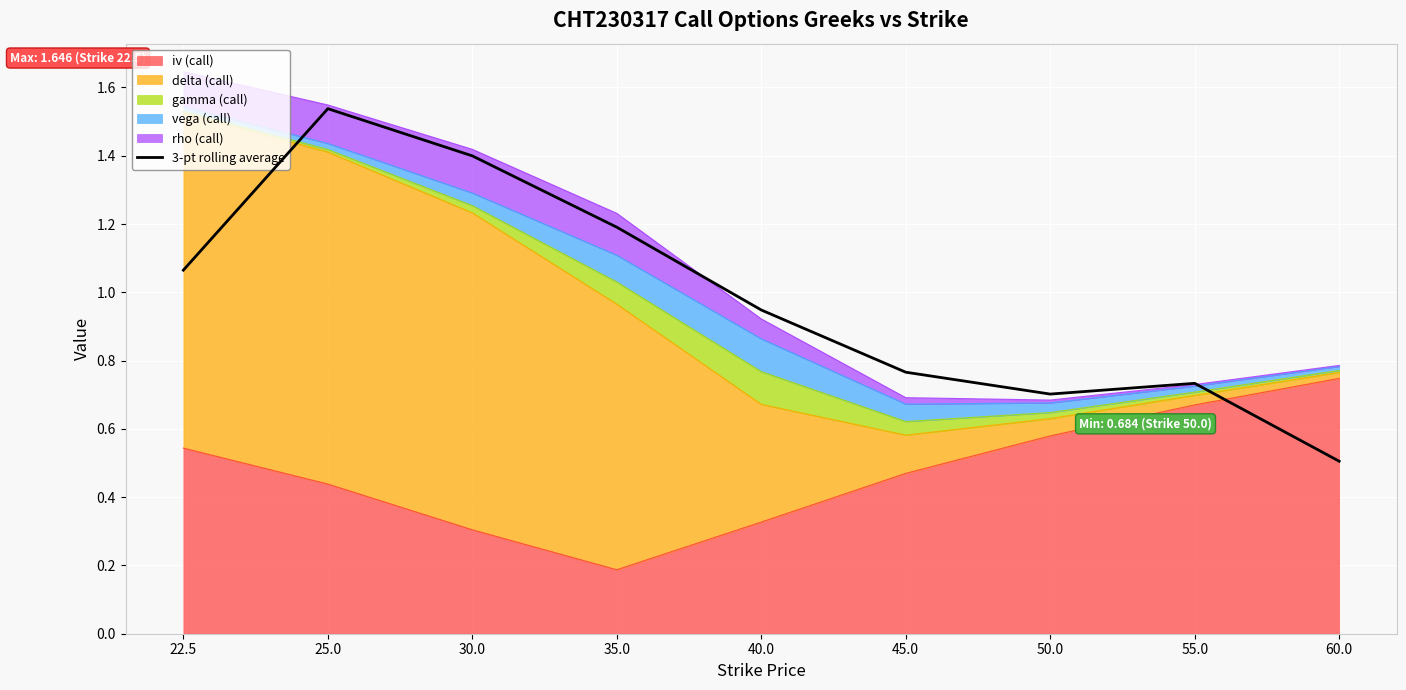

What position from the right is 35.0?

6